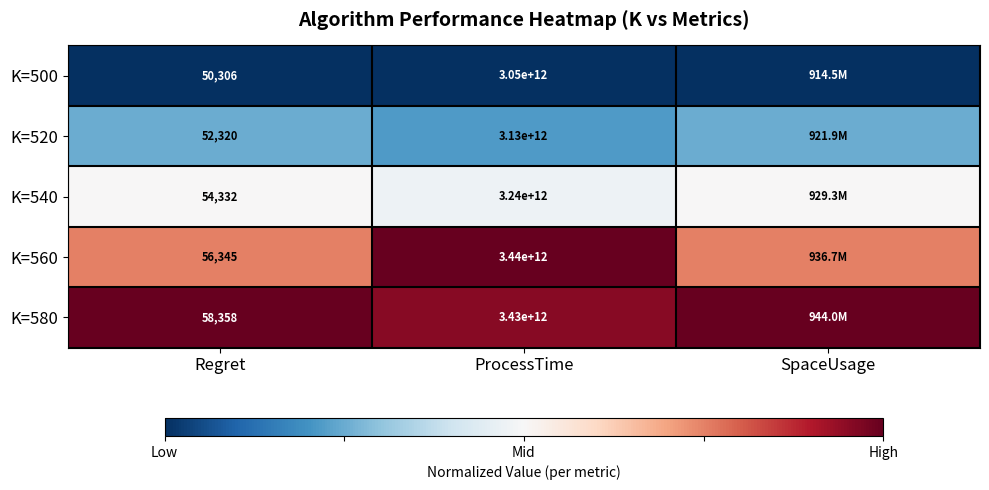

Which series changed the most between Regret and ProcessTime?

K=560